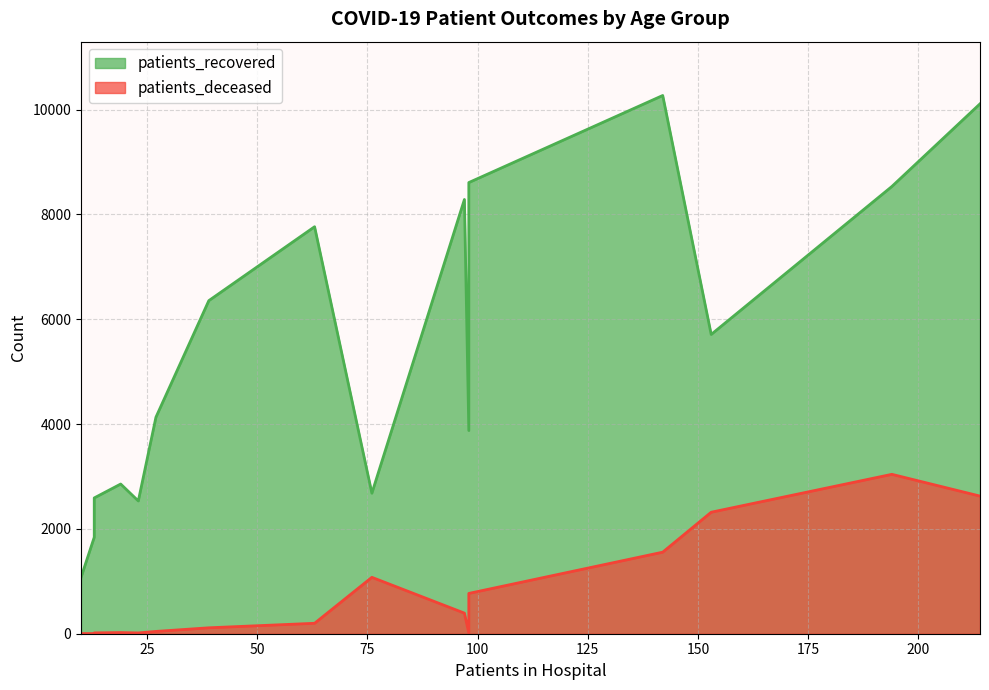

What is the difference between the highest and lowest values at 60 - 64?

7892